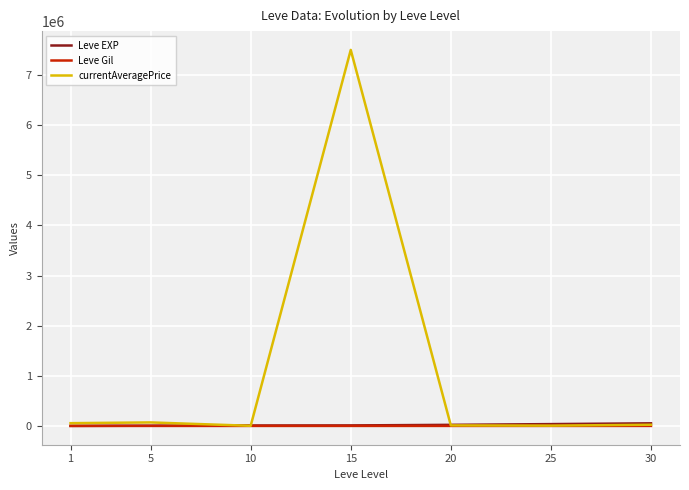

Does the chart display data point markers on the line(s)?

No